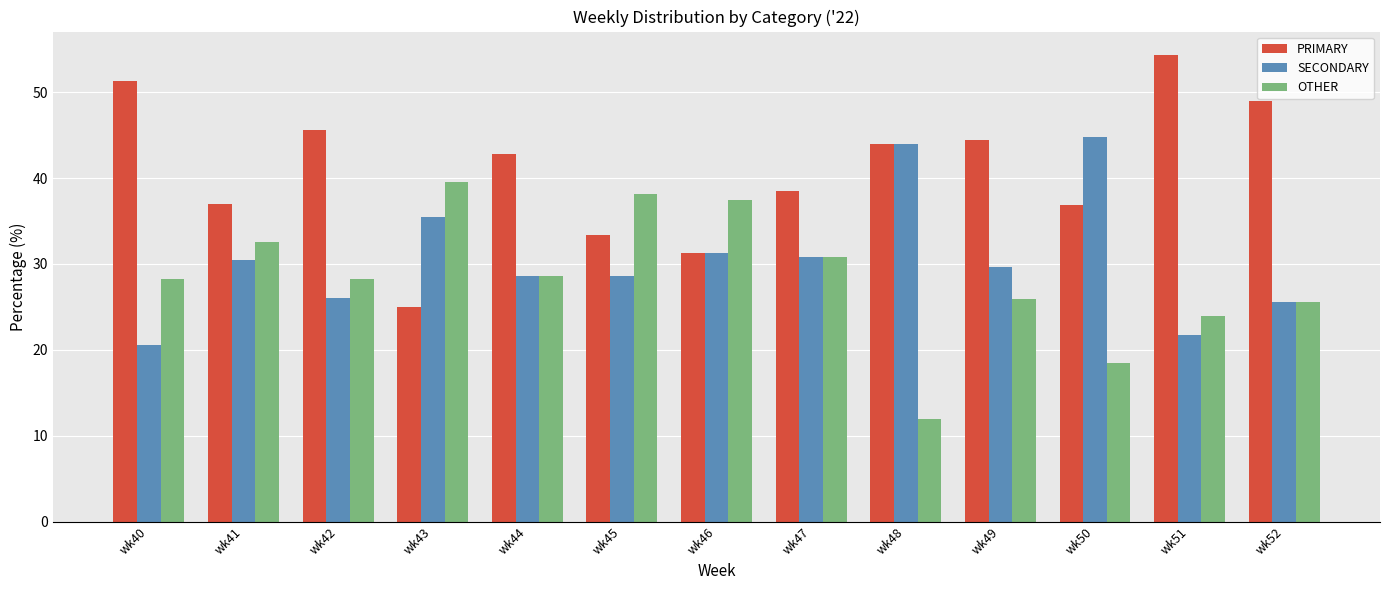

What is the minimum value for PRIMARY?

25.0